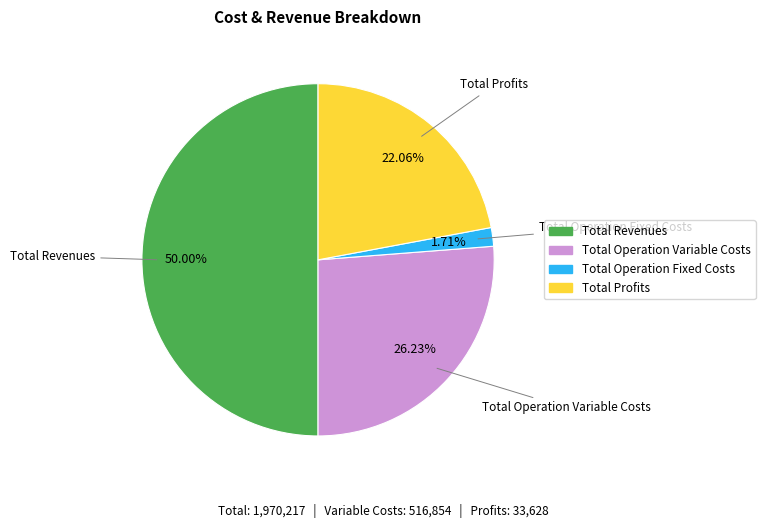

Which slice is the largest?

Total Revenues